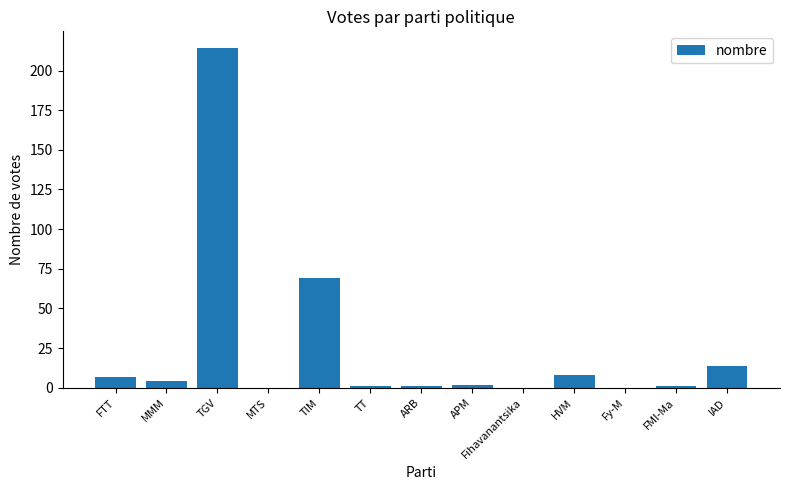

What is the approximate value at TIM, to the nearest 10?

70